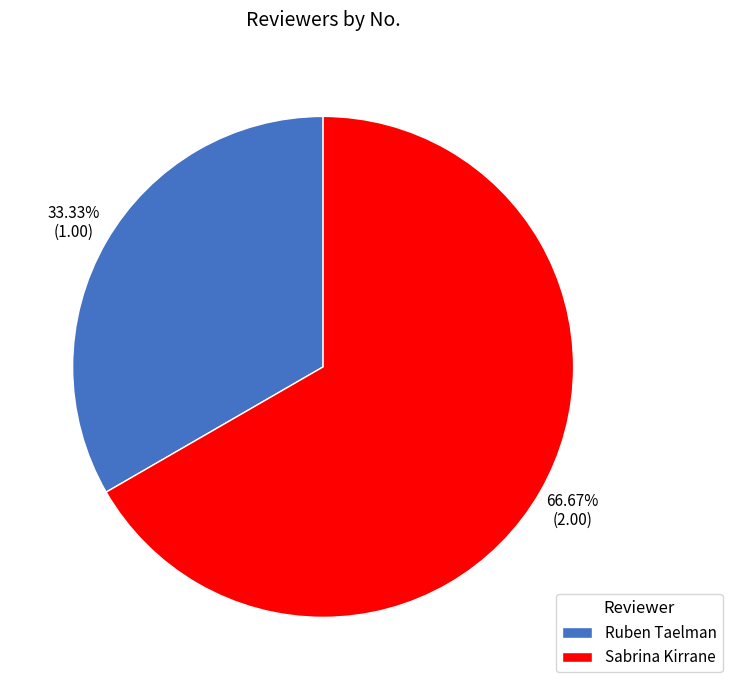

To the nearest percent, what is the difference between the Ruben Taelman and Sabrina Kirrane slice percentages?

33%